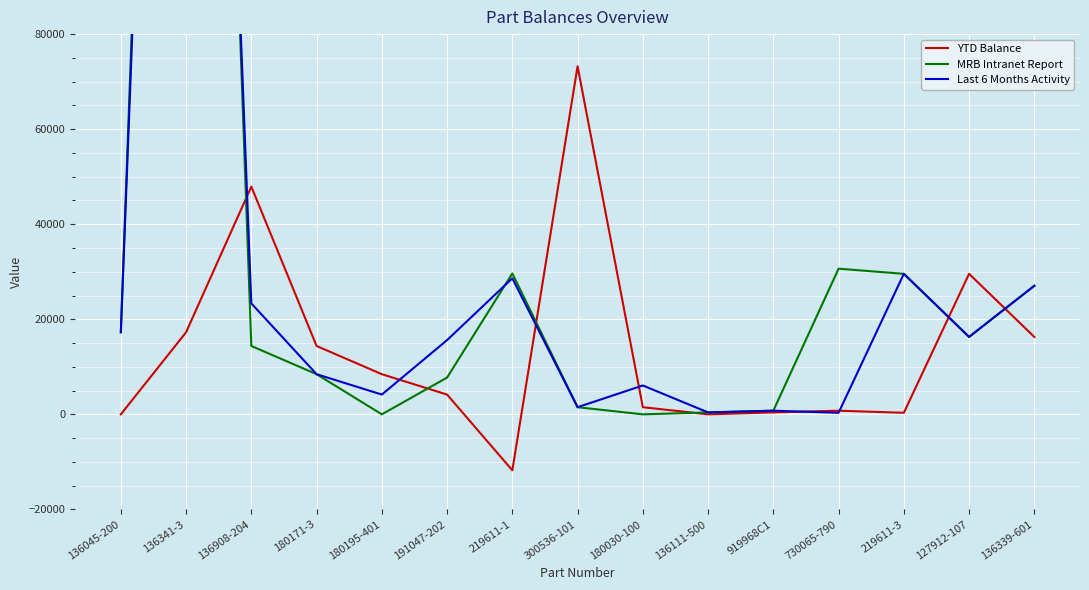

How many data points in Last 6 Months Activity are less than 15621?

7